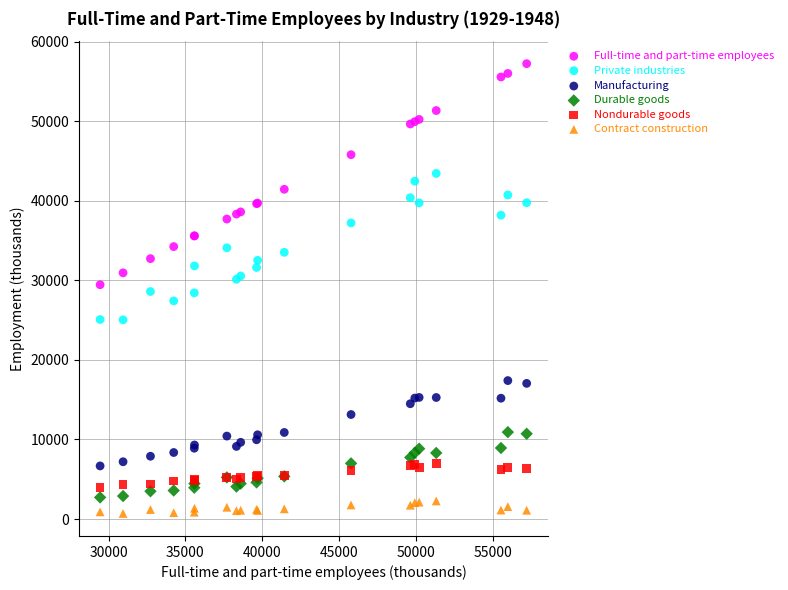

Which series contains the highest Y value?

Full-time and part-time employees